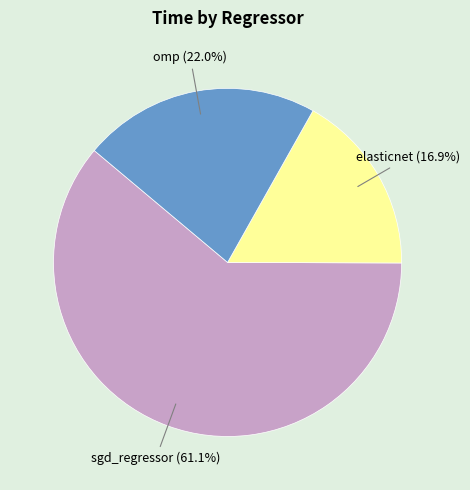

Is there a majority slice in this chart?

Yes